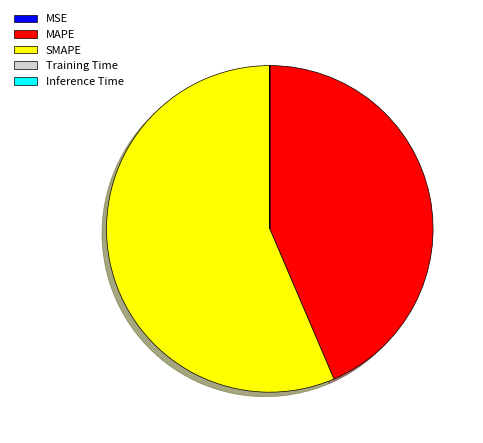

Do MAPE and SMAPE together represent more than half of the pie?

Yes